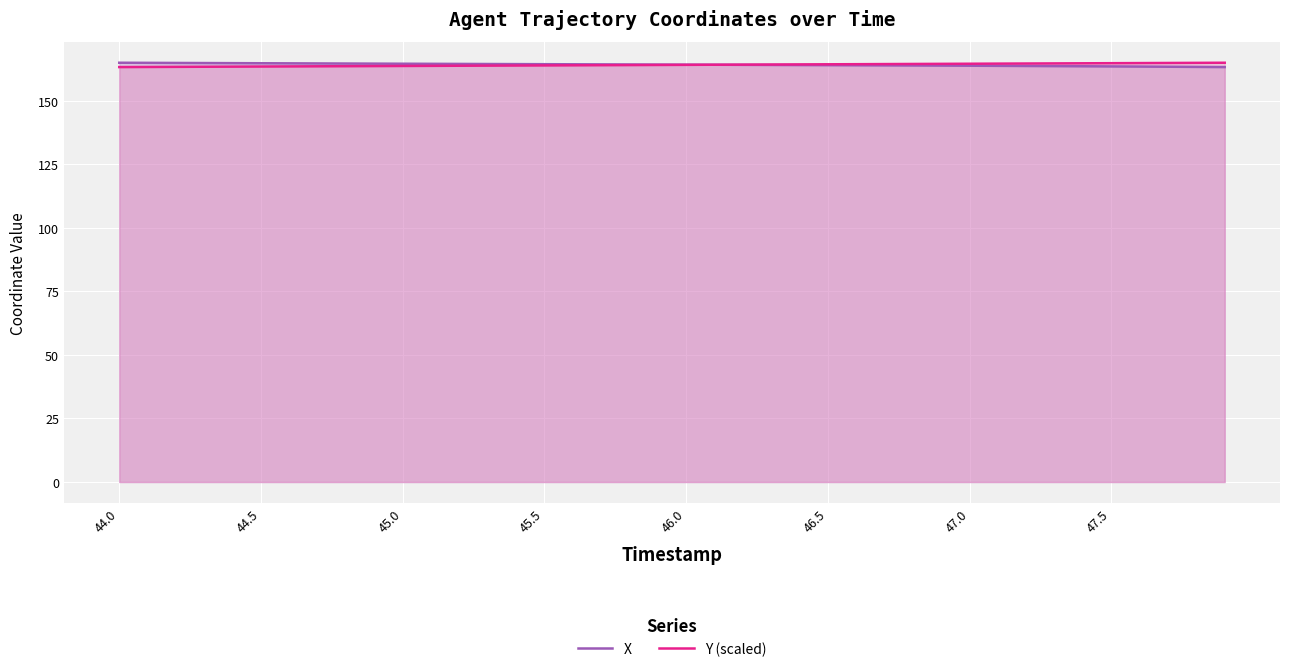

Reading right to left, what are all the values shown in this chart?

X: 163.2	163.3	163.4	163.4	163.5	163.6	163.6	163.7	163.7	163.8	163.8	163.9	163.9	163.9	164.0	164.0	164.1	164.1	164.1	164.2	164.2	164.3	164.3	164.3	164.4	164.4	164.4	164.5	164.5	164.5	164.6	164.6	164.7	164.7	164.7	164.8	164.8	164.8	164.9	164.9
Y (scaled): 164.9	164.9	164.8	164.8	164.8	164.7	164.7	164.6	164.6	164.5	164.5	164.5	164.4	164.4	164.3	164.3	164.2	164.2	164.1	164.1	164.1	164.0	164.0	163.9	163.9	163.8	163.8	163.8	163.7	163.7	163.6	163.6	163.5	163.5	163.4	163.4	163.4	163.3	163.3	163.2